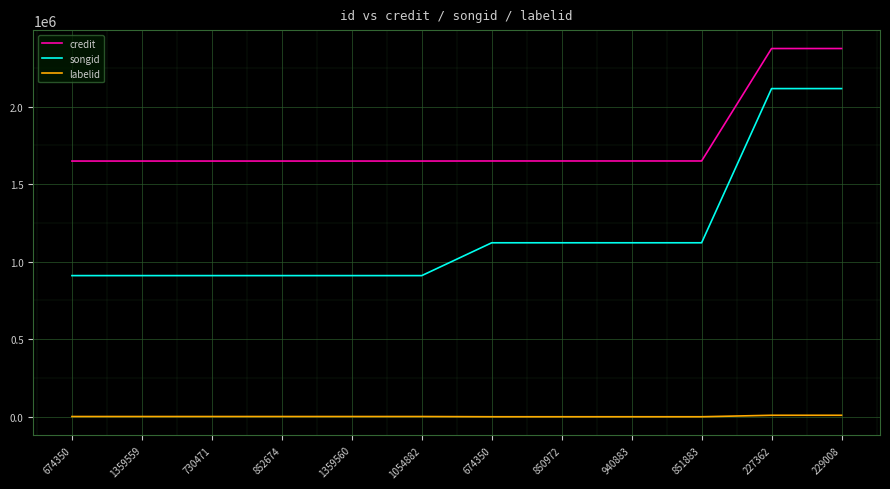

Which series changed the most between 674350 and 851883?

credit